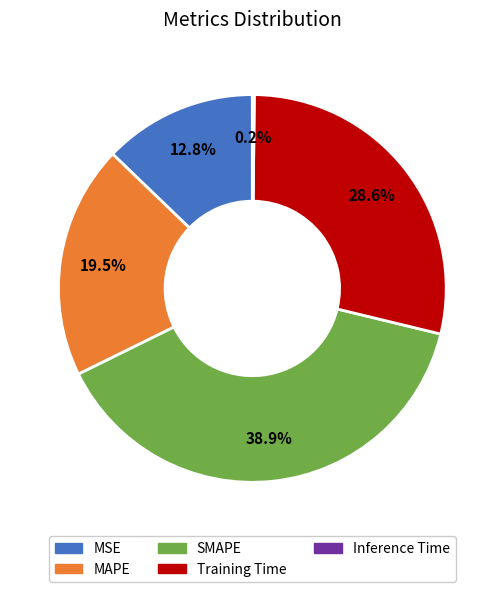

To the nearest percent, what is the average slice percentage?

20%